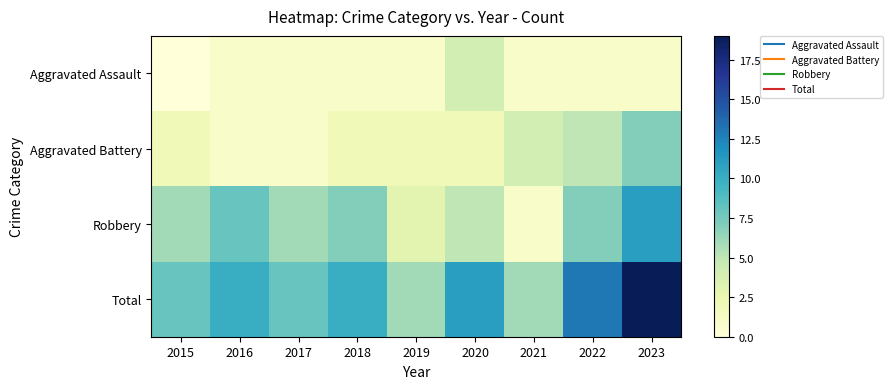

Count the number of data series in this chart.

4